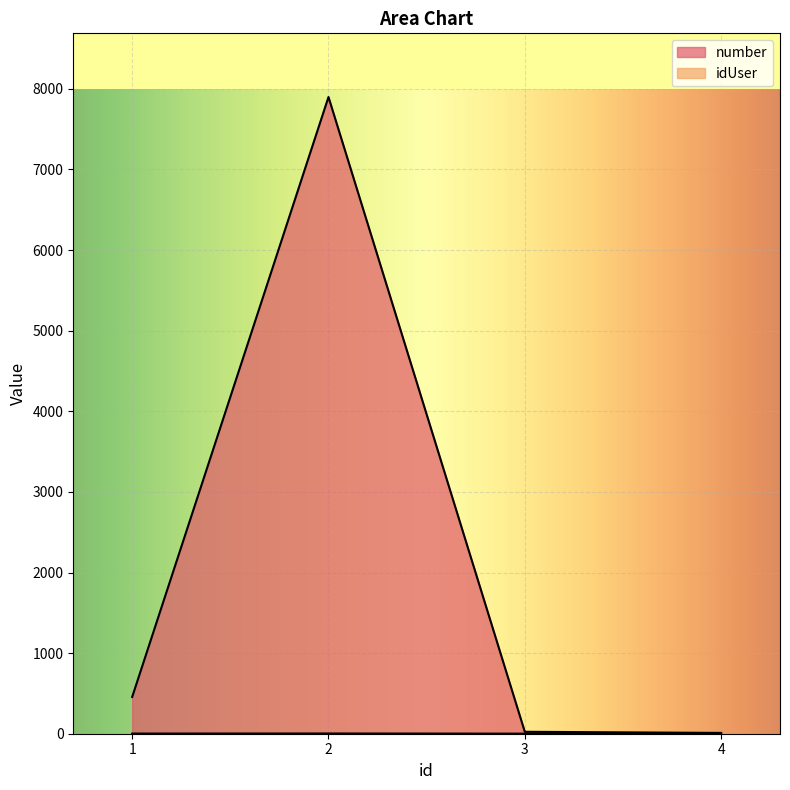

What is the approximate value of idUser at 1?

2